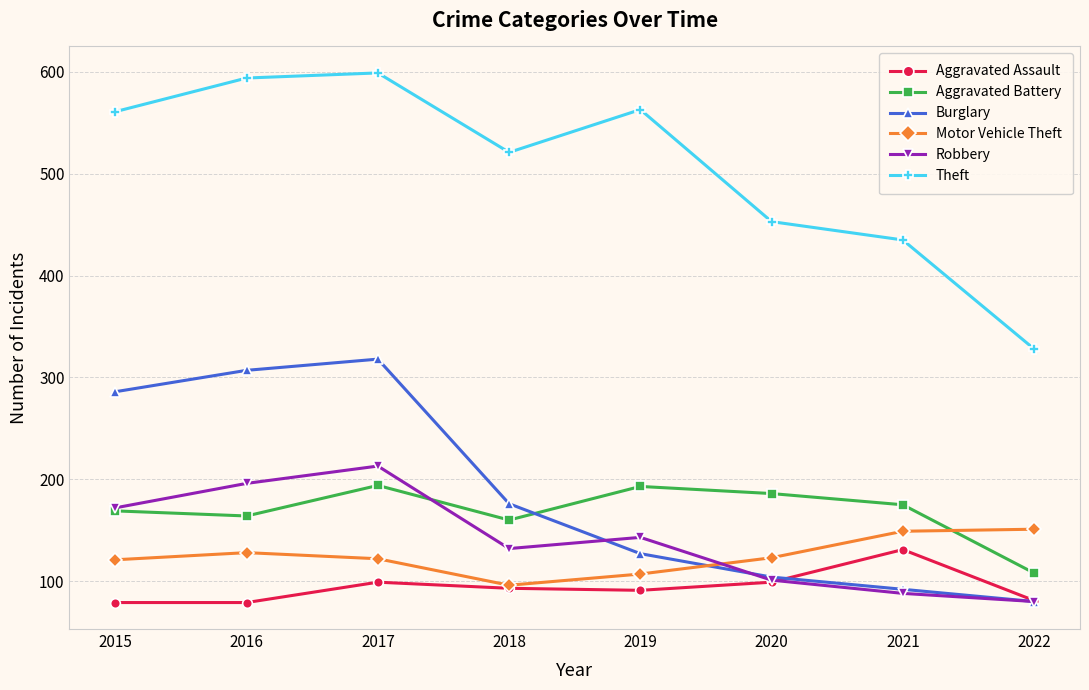

What is the maximum value shown in the chart?

599